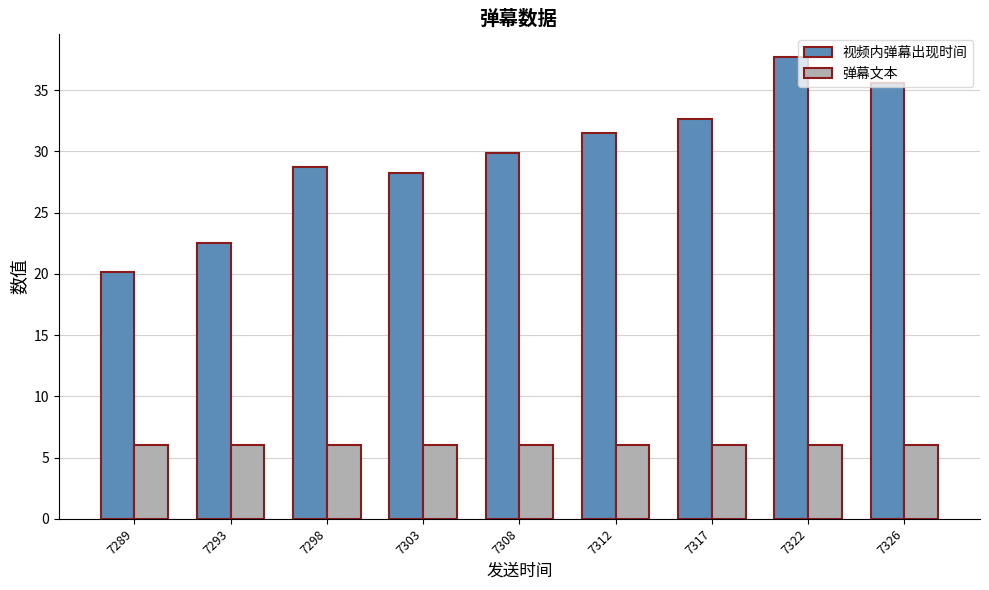

What are all the series names shown in the legend?

视频内弹幕出现时间, 弹幕文本